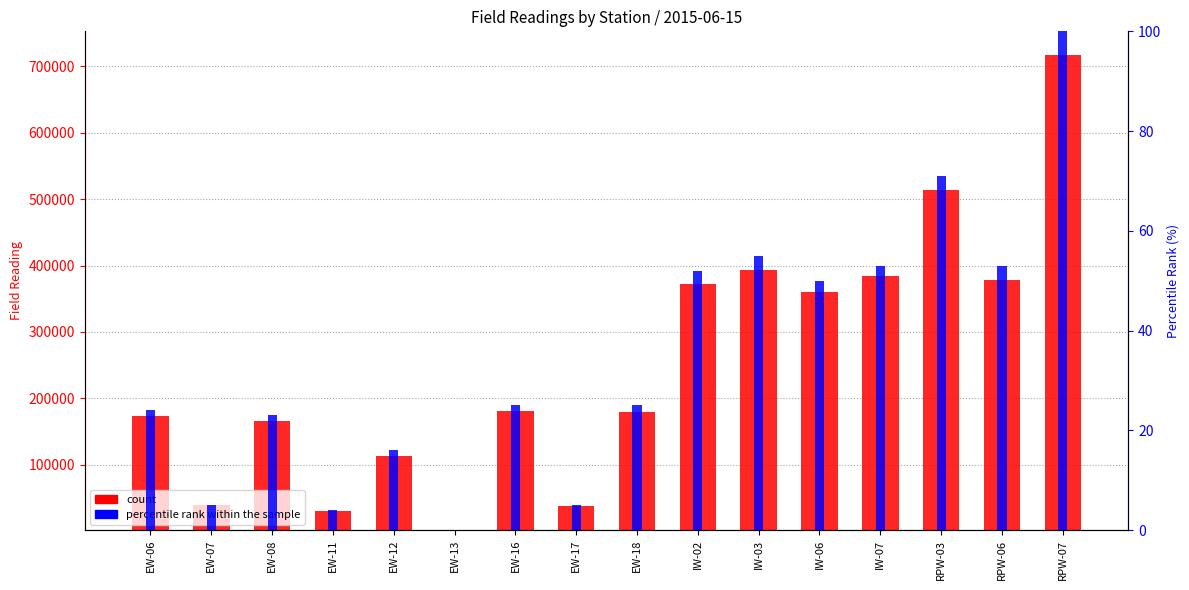

How many groups of bars are there?

16